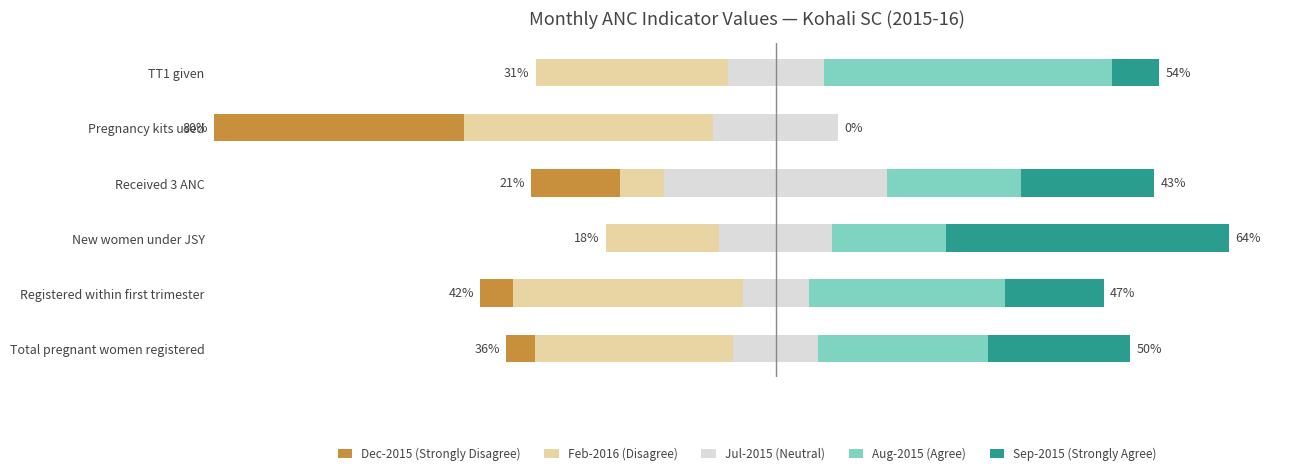

What is the average value of the Dec-2015 (Strongly Disagree) series?

10.7